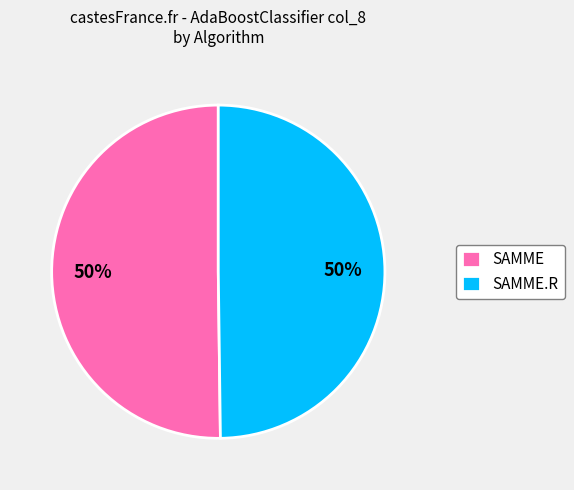

Do SAMME.R and SAMME together represent more than half of the pie?

Yes